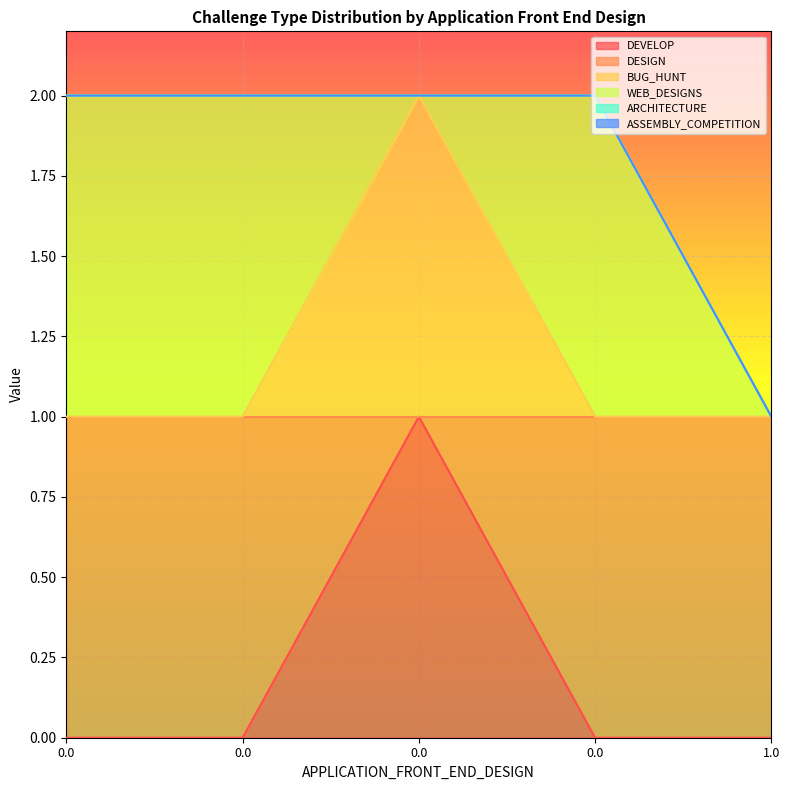

True or false: BUG_HUNT and DEVELOP intersect in this chart.

False